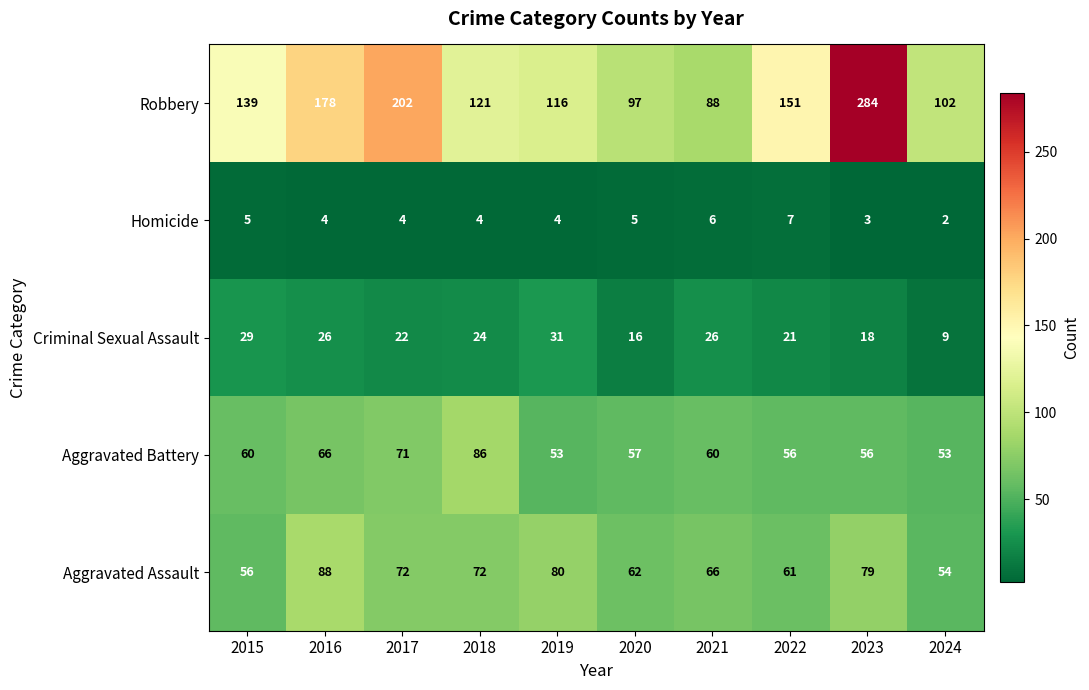

What is the difference between the Aggravated Assault values at 2021 and 2018?

6